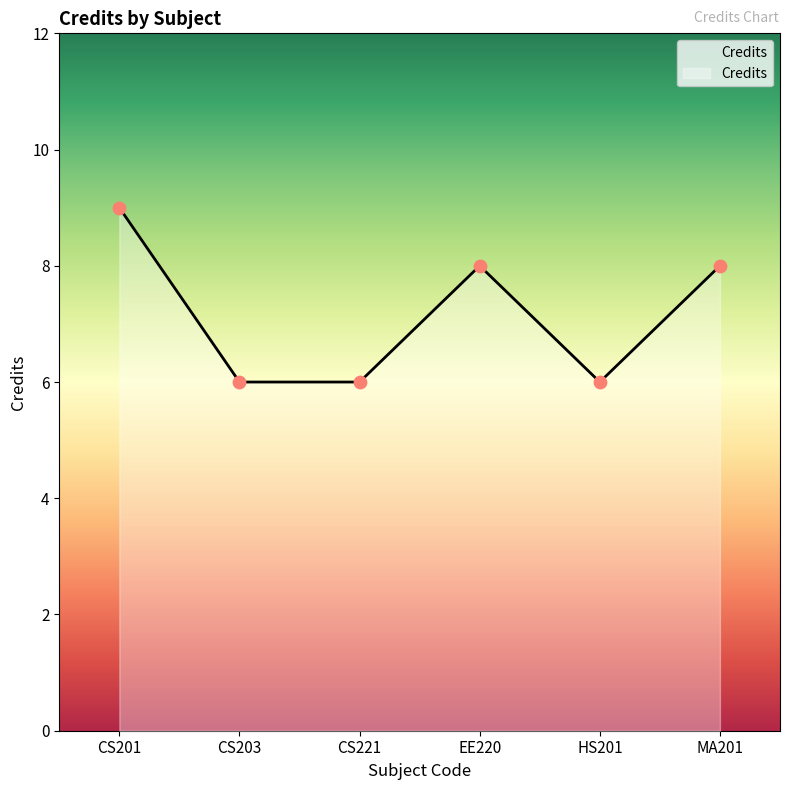

What is the ratio of the value at CS201 to the value at MA201?

1.1